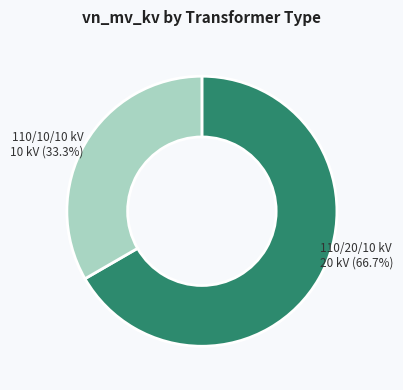

Is there any slice that represents more than half of the pie?

Yes